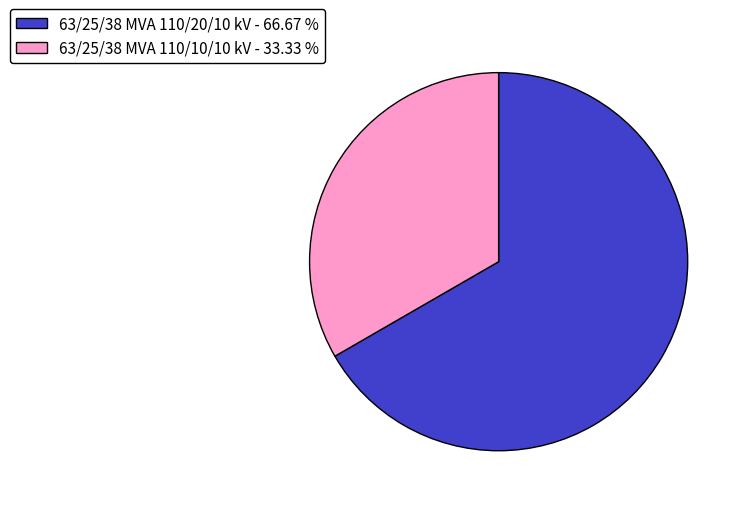

Is 63/25/38 MVA 110/10/10 kV - 33.33 % the majority of the pie?

No